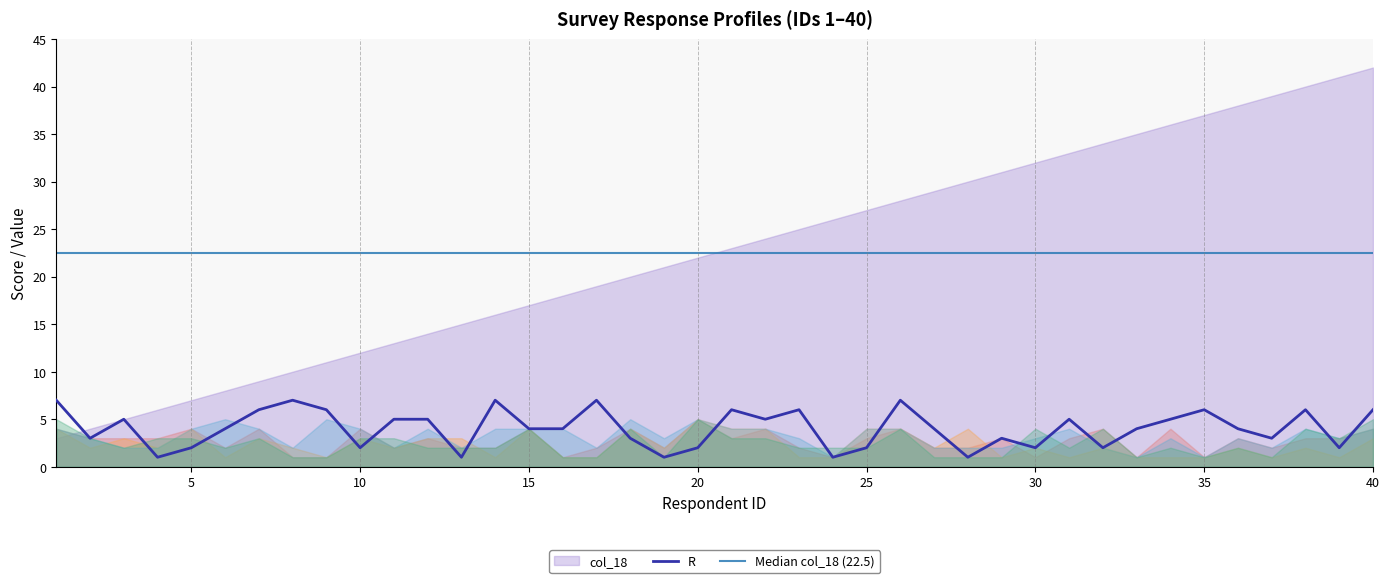

What is the difference between the highest and lowest values at 19?

20